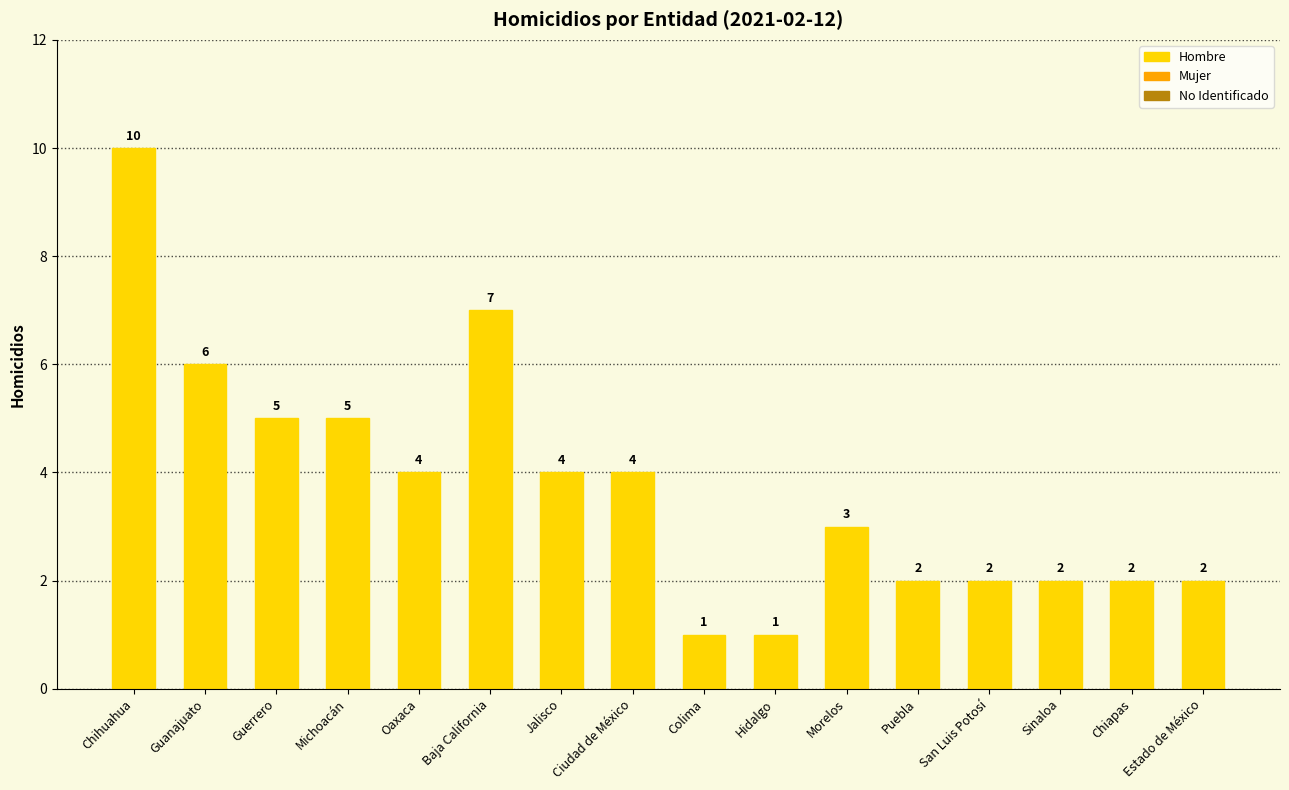

Read the value at Baja California.

7